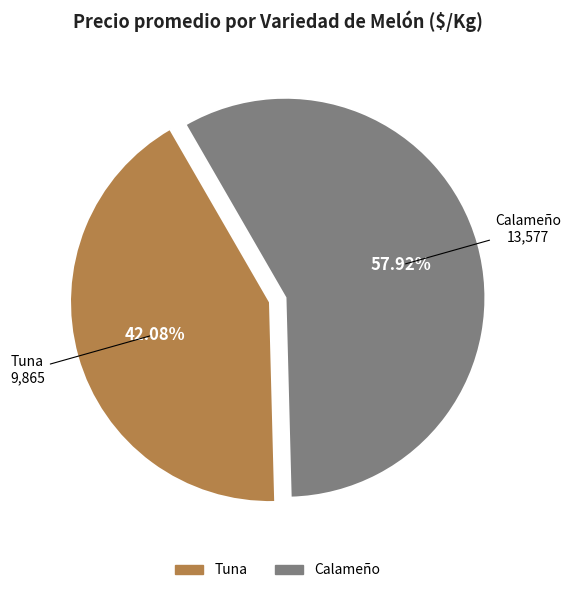

Approximately how many times larger is the value at Tuna compared to Calameño?

0.7